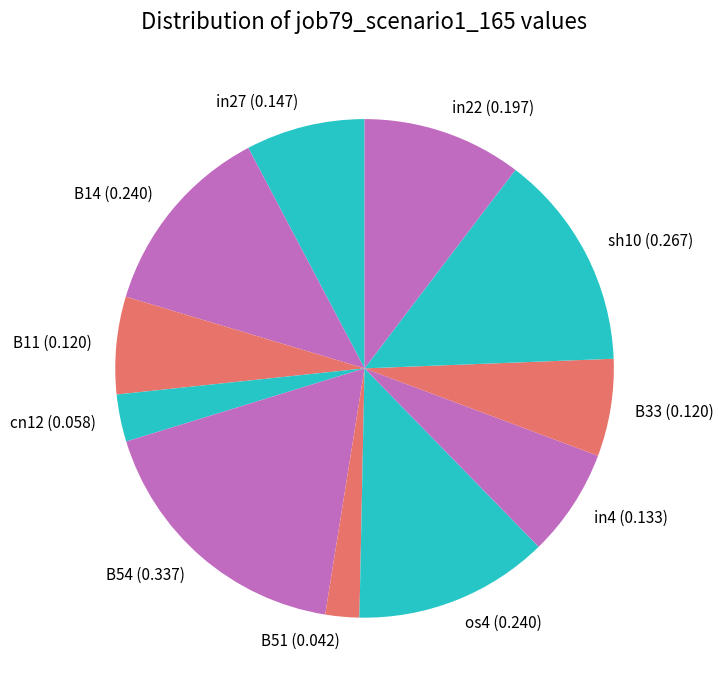

Is the sum of sh10 and in22 greater than half?

No